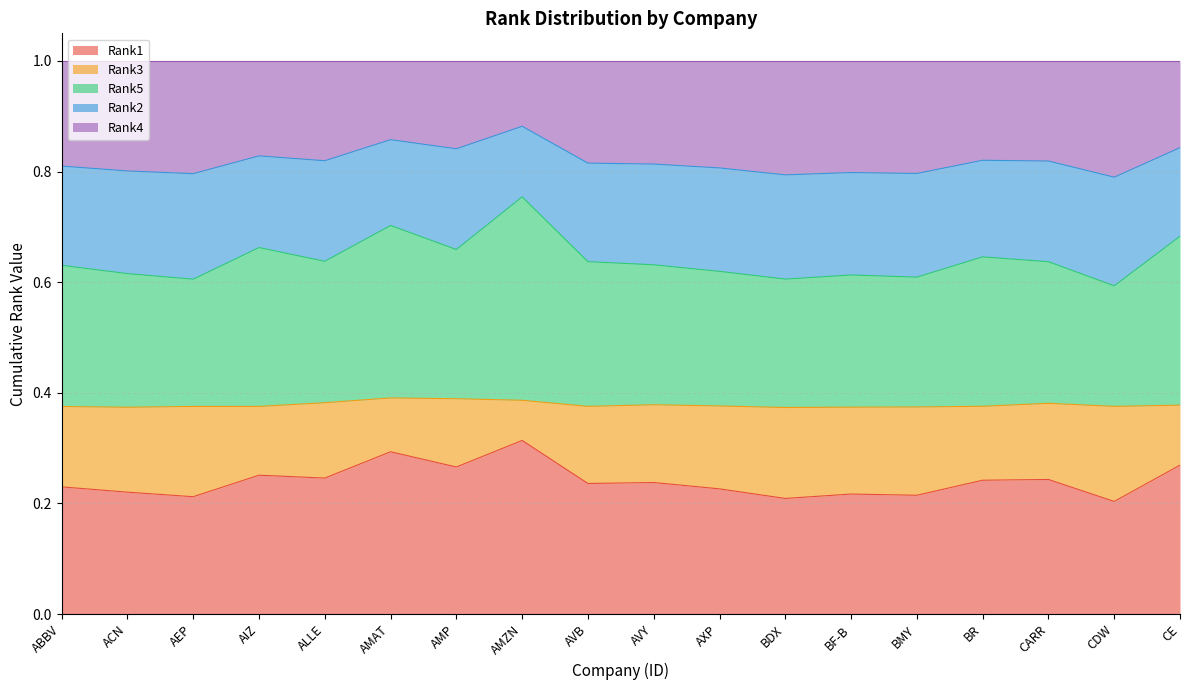

What is the total value across all series at ACN?

1.0